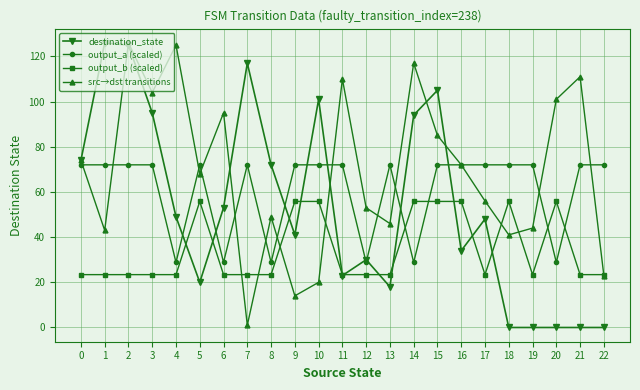

Reading left to right, extract all data points from this chart.

destination_state: 74.0	126.0	125.0	95.0	49.0	20.0	53.0	117.0	72.0	41.0	101.0	23.0	30.0	18.0	94.0	105.0	34.0	48.0	0.0	0.0	0.0	0.0	0.0
output_a (scaled): 72.0	72.0	72.0	72.0	28.8	72.0	28.8	72.0	28.8	72.0	72.0	72.0	28.8	72.0	28.8	72.0	72.0	72.0	72.0	72.0	28.8	72.0	72.0
output_b (scaled): 23.4	23.4	23.4	23.4	23.4	55.8	23.4	23.4	23.4	55.8	55.8	23.4	23.4	23.4	55.8	55.8	55.8	23.4	55.8	23.4	55.8	23.4	23.4
src→dst transitions: 74.0	43.0	126.0	104.0	125.0	68.0	95.0	1.0	49.0	14.0	20.0	110.0	53.0	46.0	117.0	85.0	72.0	56.0	41.0	44.0	101.0	111.0	23.0